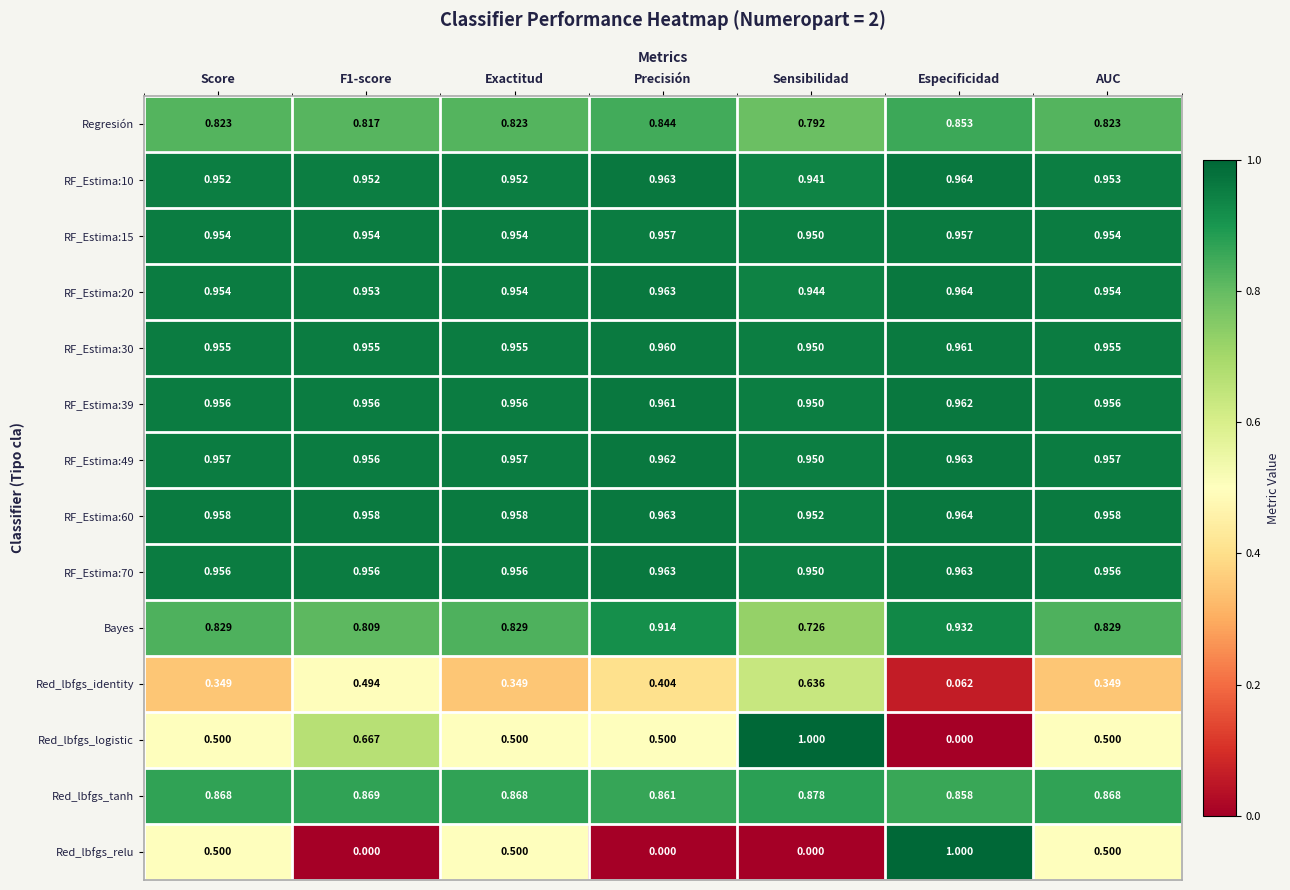

At which label does RF_Estima:10 reach its peak?

Especificidad